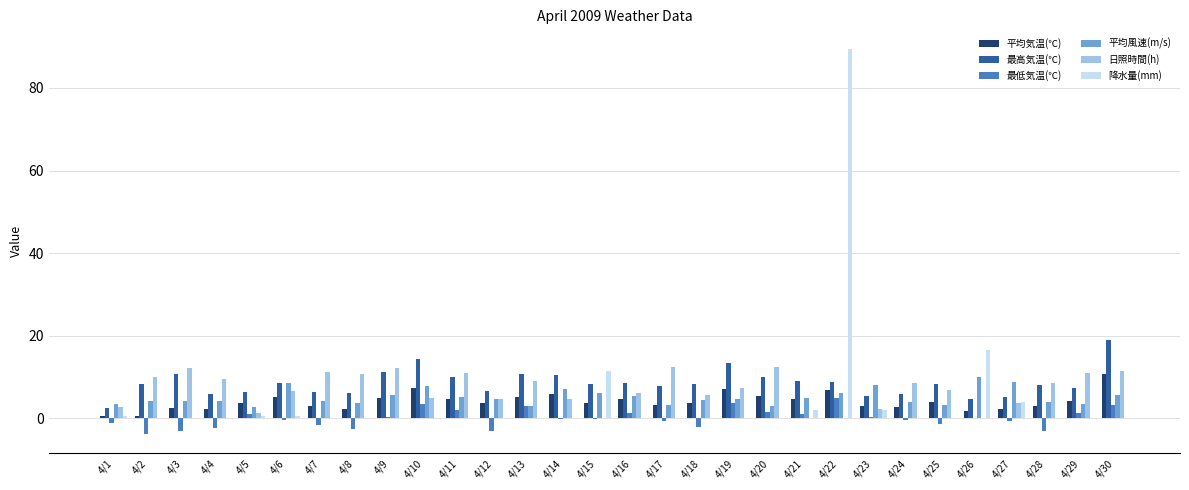

True or false: 平均気温(℃) has a value of 2.2 at 4/27.

True